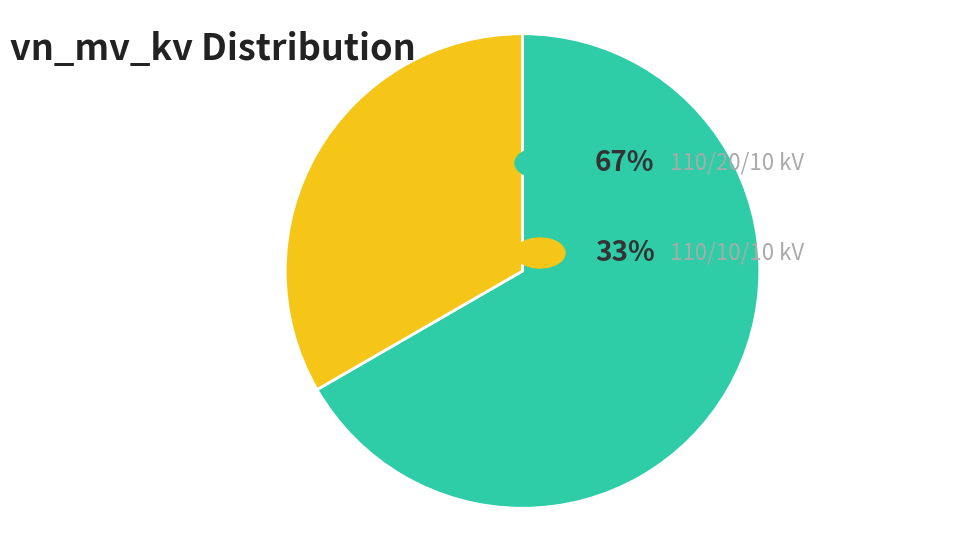

Is there any slice that represents more than half of the pie?

Yes